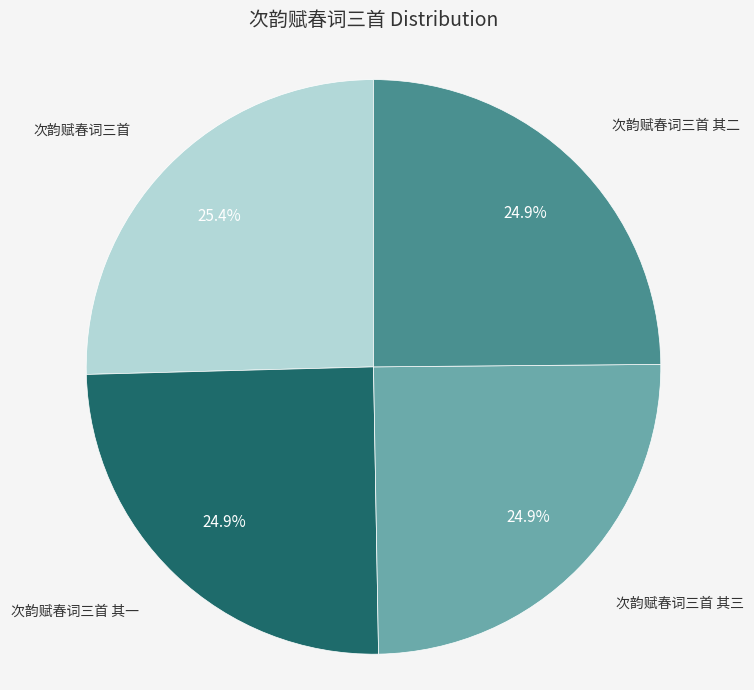

How much of the chart is everything except 次韵赋春词三首?

74.6%